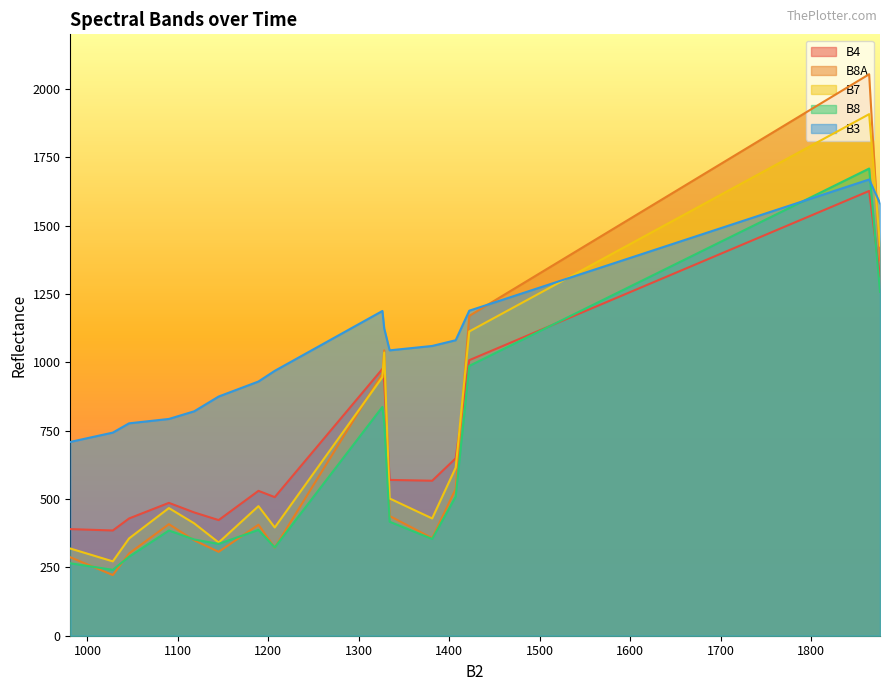

Which series has the largest total across all categories?

B3